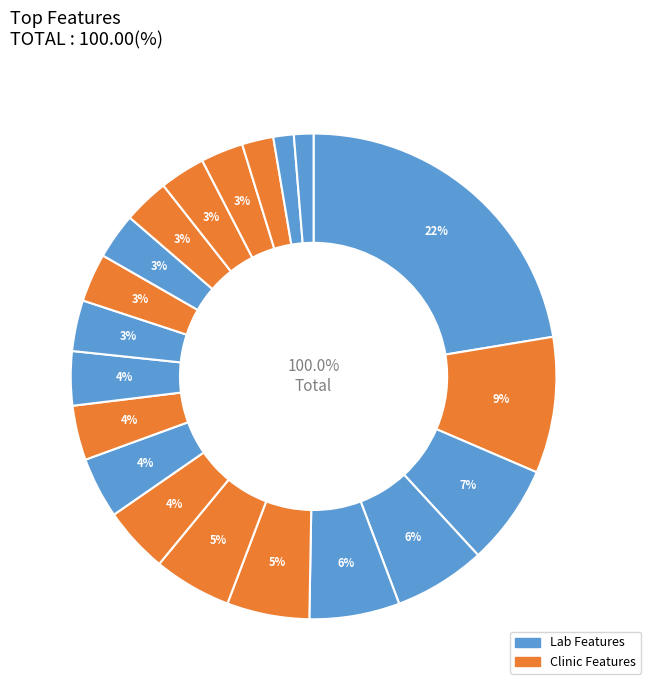

The Partial Thromboplastin Time (s) slice represents 22% of the pie. True or false?

False